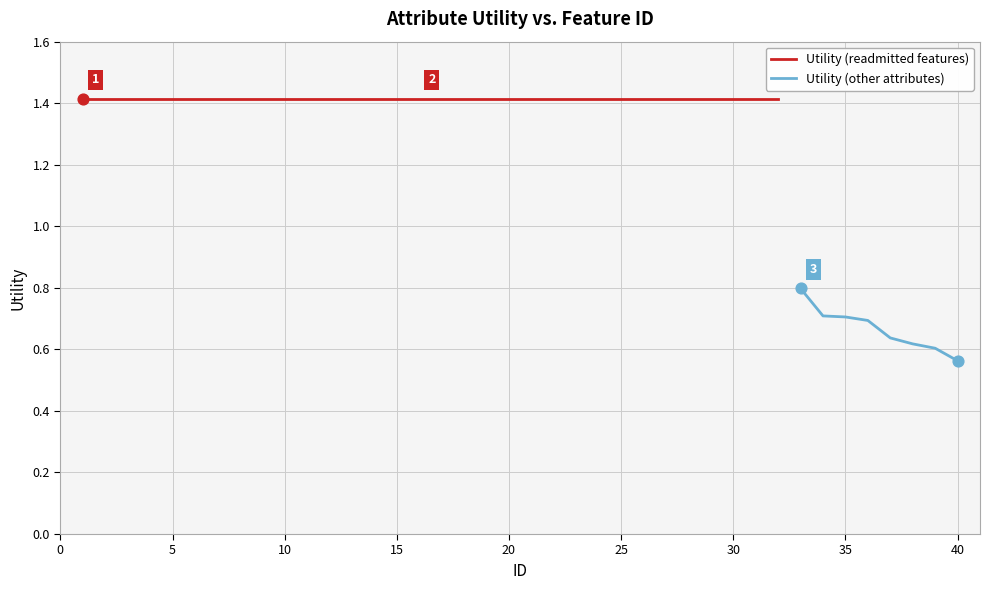

Between 34 and 35, which is larger?

34